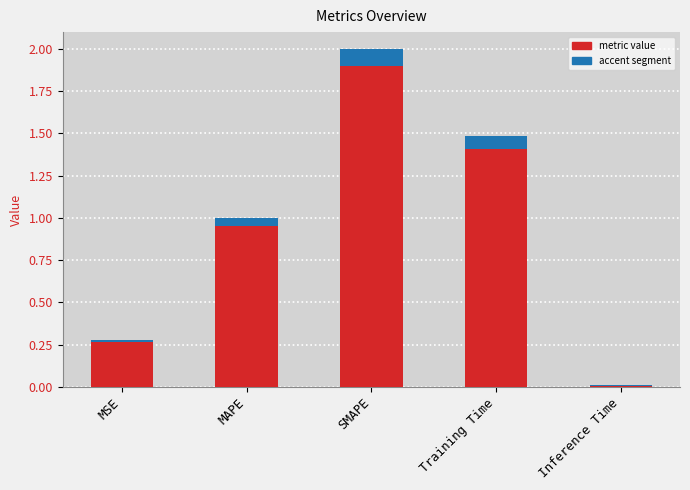

List the labels in order of col_1 value, largest first.

SMAPE, Training Time, MAPE, MSE, Inference Time